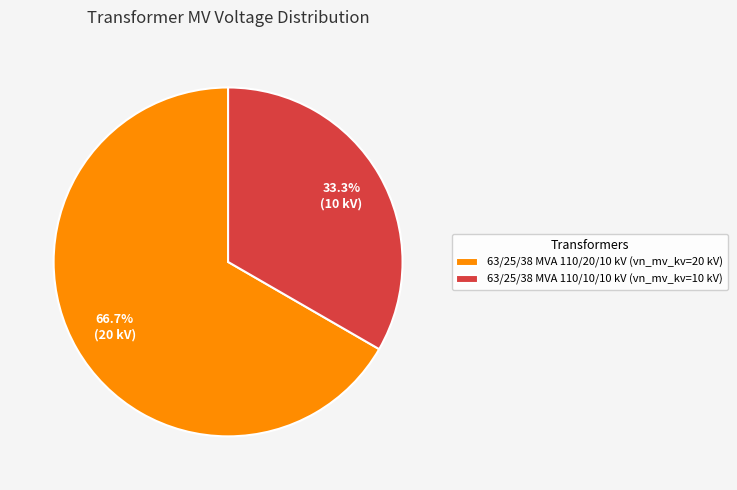

To the nearest percent, what is the combined percentage of 63/25/38 MVA 110/20/10 kV and 63/25/38 MVA 110/10/10 kV?

100%